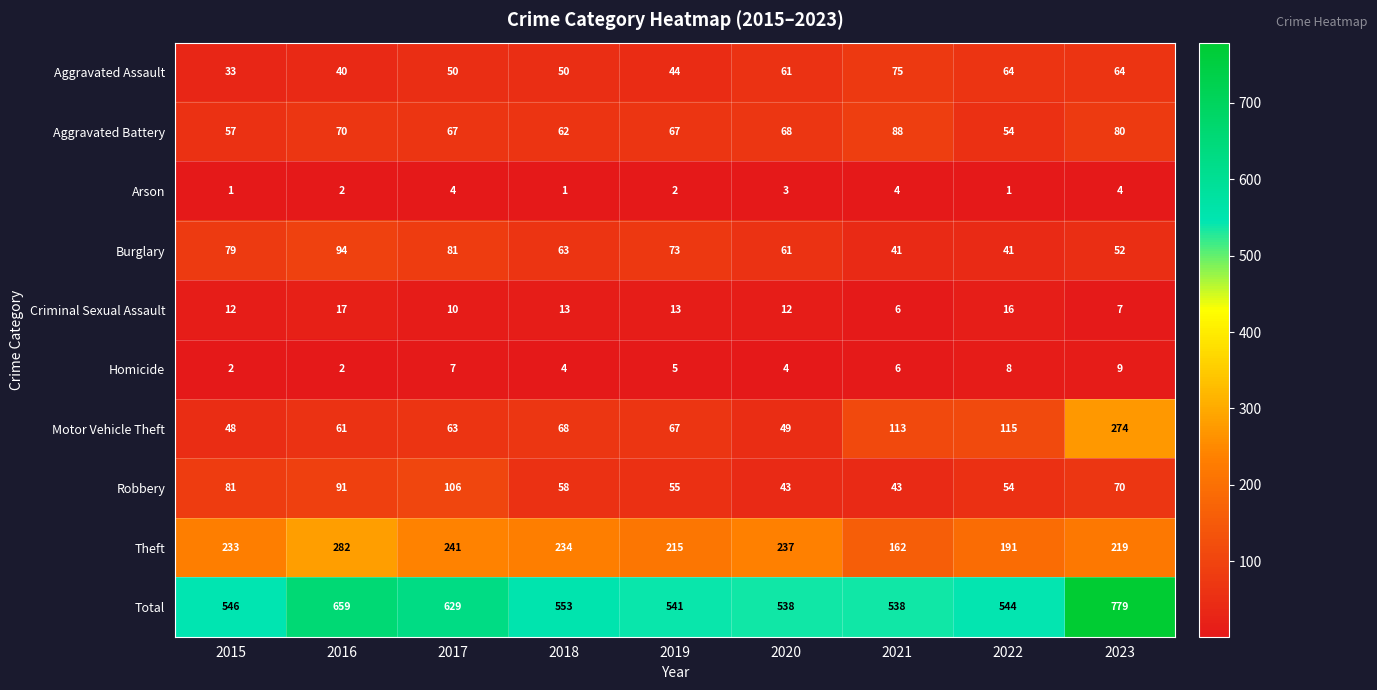

Which category has the lowest value in the Criminal Sexual Assault series?

2021